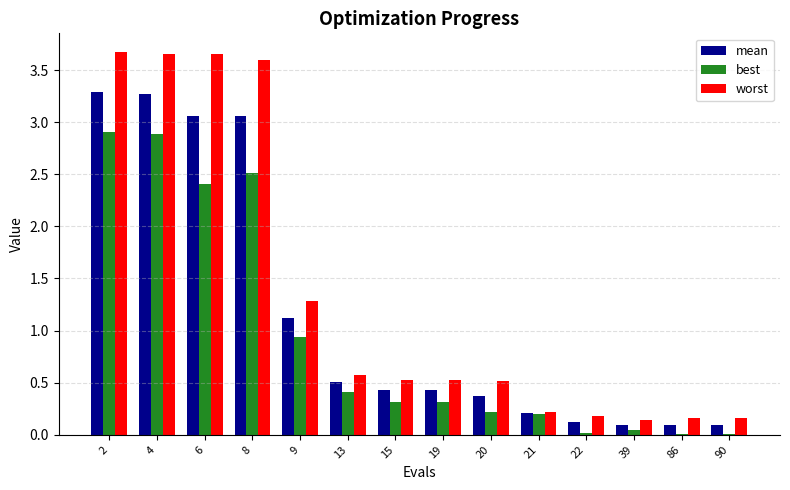

Which series has the largest total across all categories?

worst